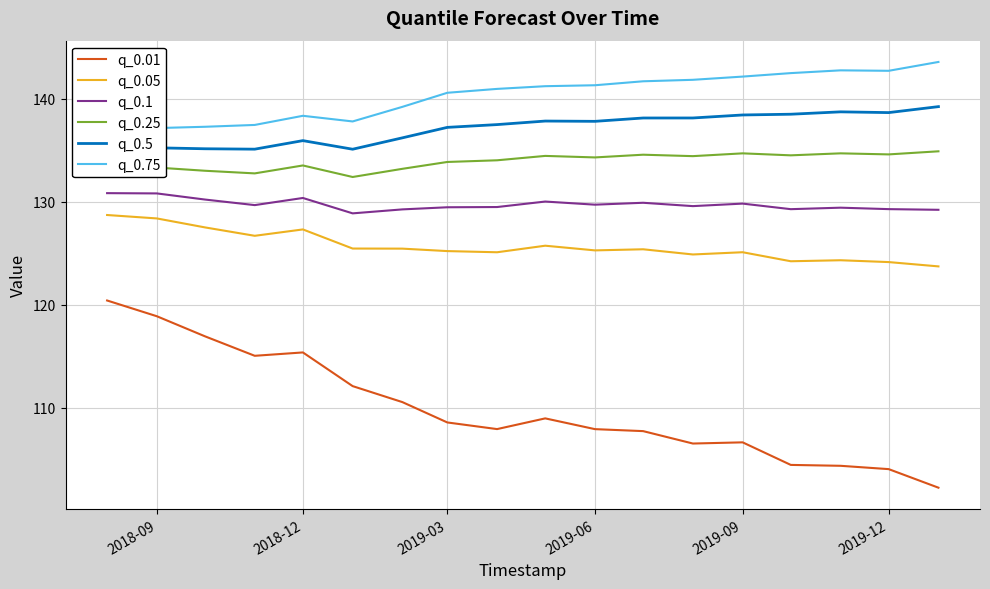

True or false: q_0.25 and q_0.01 cross at least once.

False